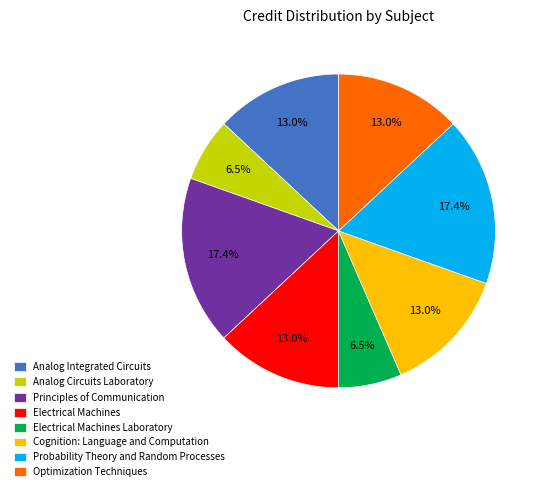

To the nearest percent, what is the difference between the largest and smallest slice percentages?

11%